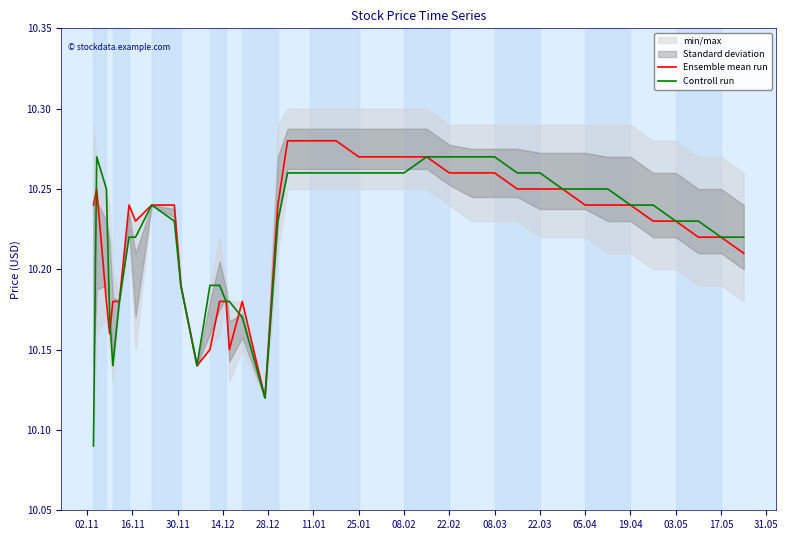

Reading left to right, extract all data points from this chart.

Ensemble mean run: 10.2	10.2	10.2	10.2	10.2	10.2	10.2	10.2	10.2	10.2	10.2	10.1	10.2	10.2	10.2	10.2	10.2	10.1	10.2	10.3	10.3	10.3	10.3	10.3	10.3	10.3	10.3	10.3	10.3	10.2	10.2	10.2	10.2	10.2	10.2	10.2	10.2	10.2	10.2	10.2
Controll run: 10.1	10.3	10.2	10.2	10.1	10.2	10.2	10.2	10.2	10.2	10.2	10.1	10.2	10.2	10.2	10.2	10.2	10.1	10.2	10.3	10.3	10.3	10.3	10.3	10.3	10.3	10.3	10.3	10.3	10.3	10.3	10.2	10.2	10.2	10.2	10.2	10.2	10.2	10.2	10.2